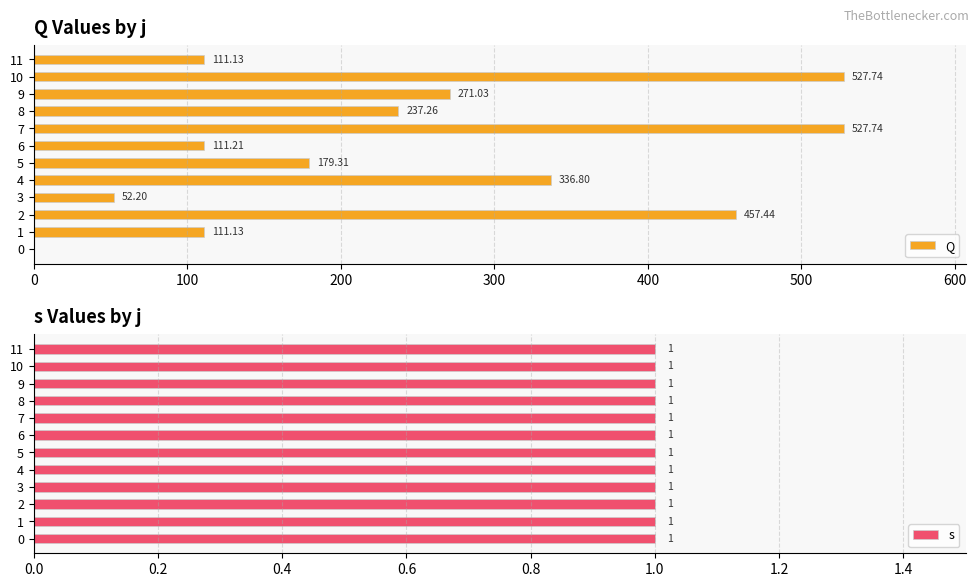

What is the value of the Q bar at the 3rd from the left?

457.4